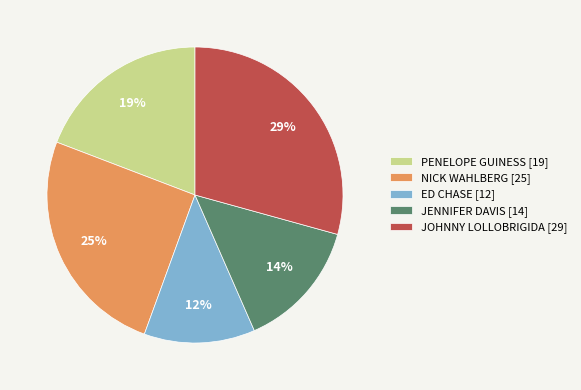

Is the sum of PENELOPE GUINESS and NICK WAHLBERG greater than half?

No